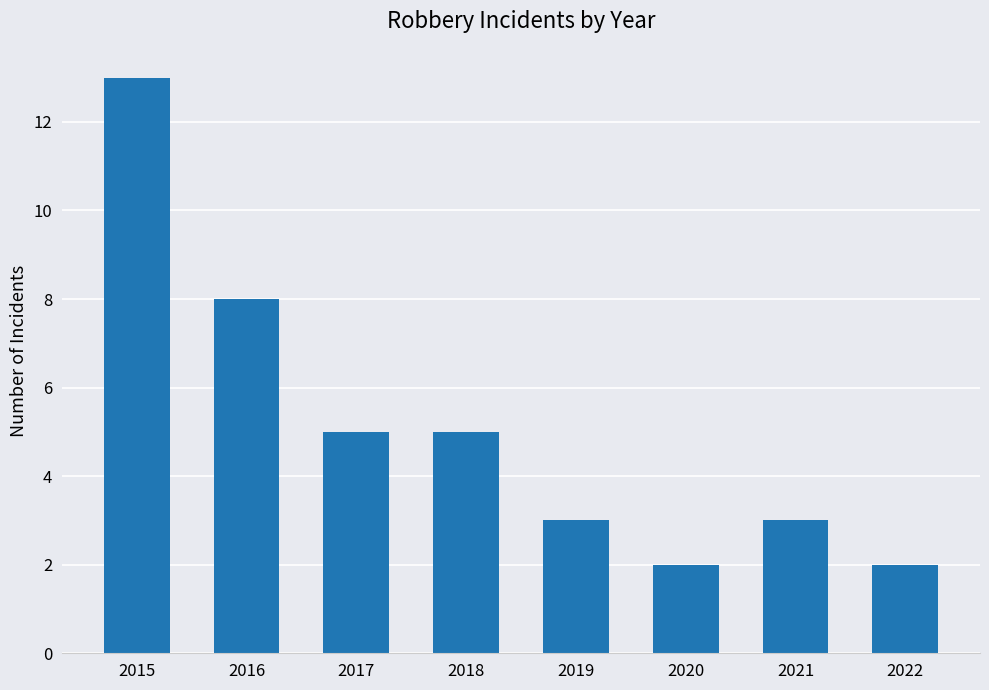

Read the value at 2022.

2